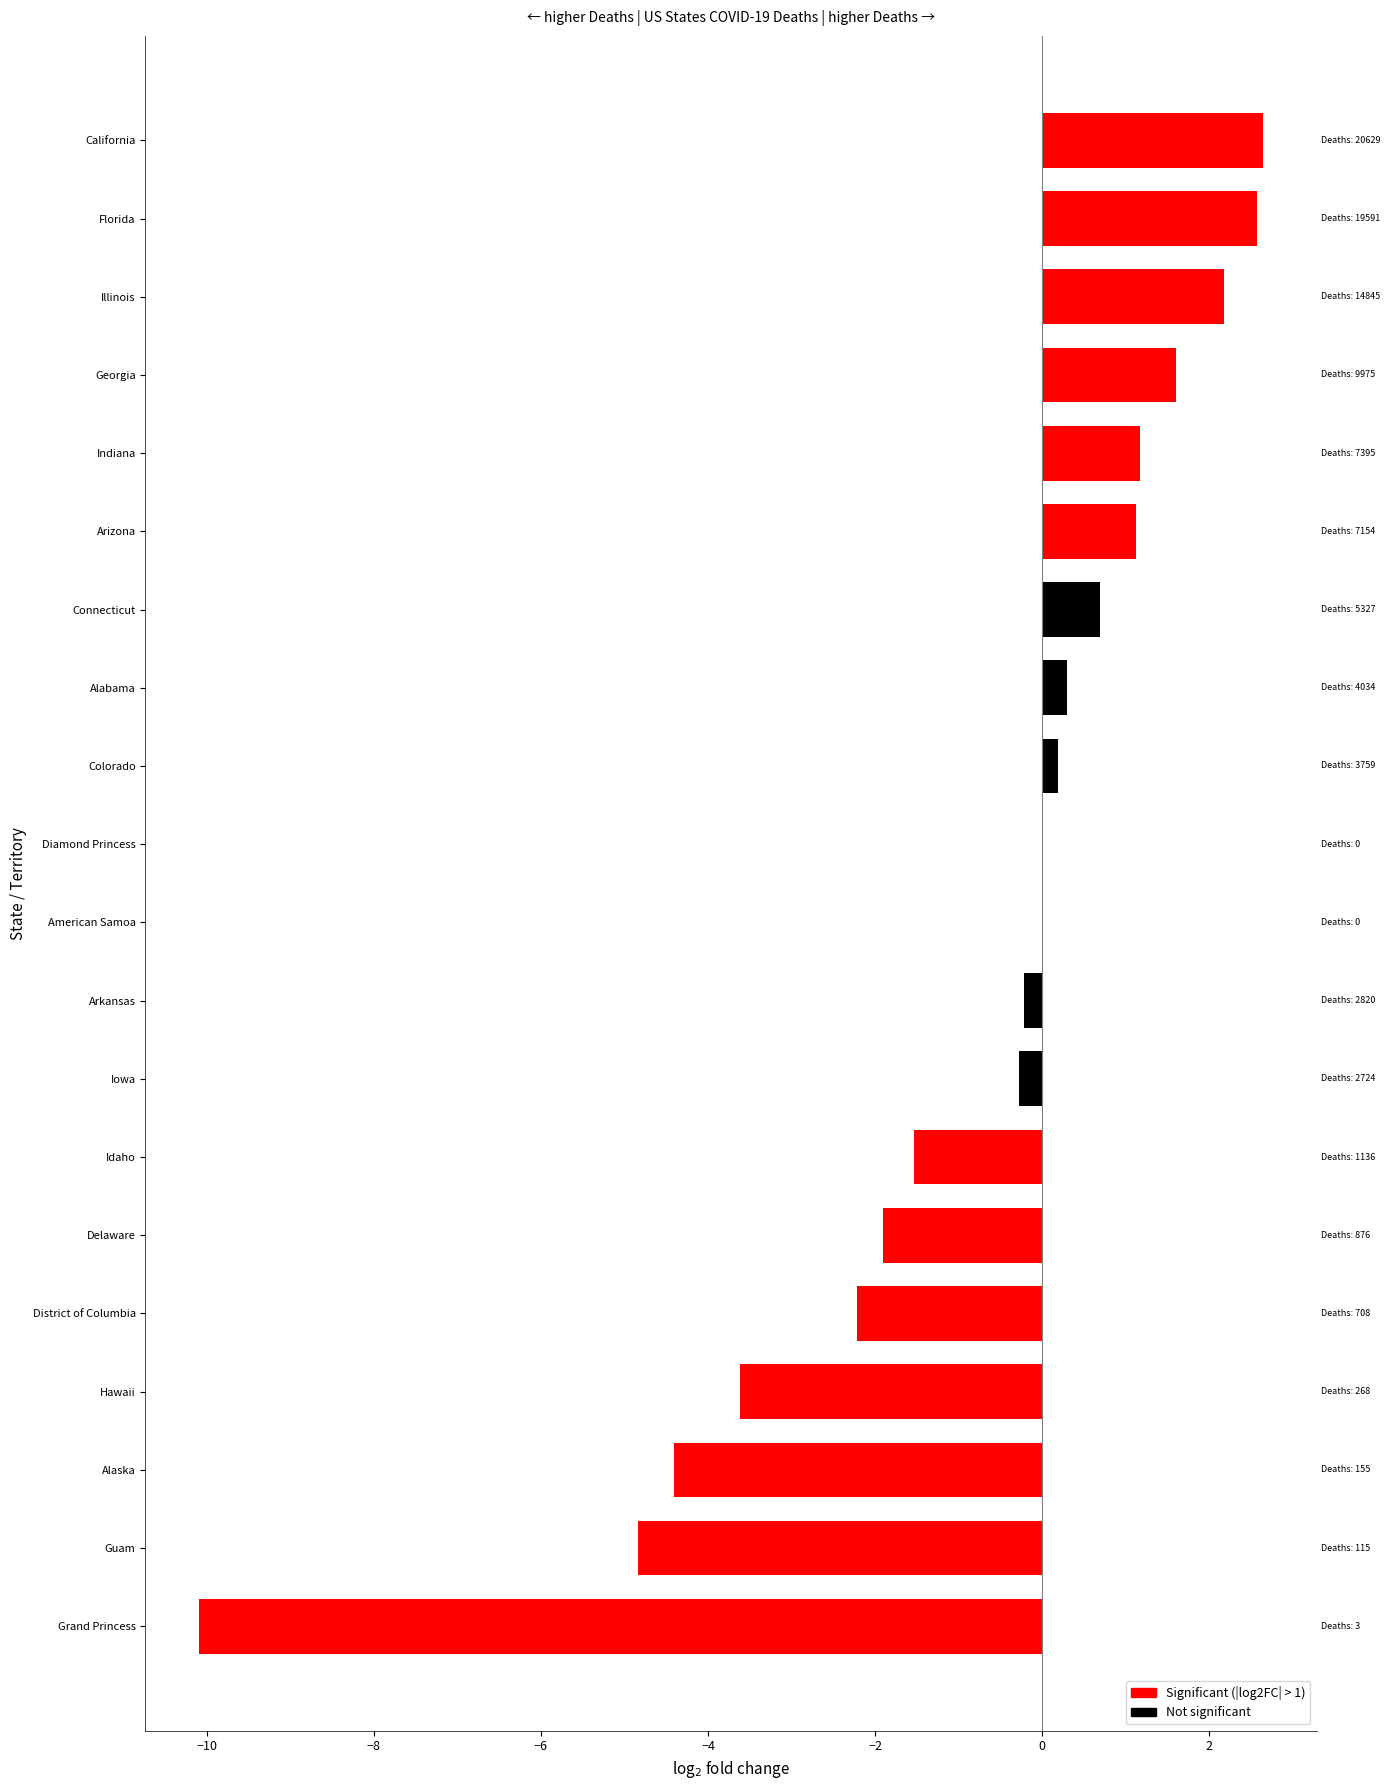

What is the greatest value displayed?

2.6